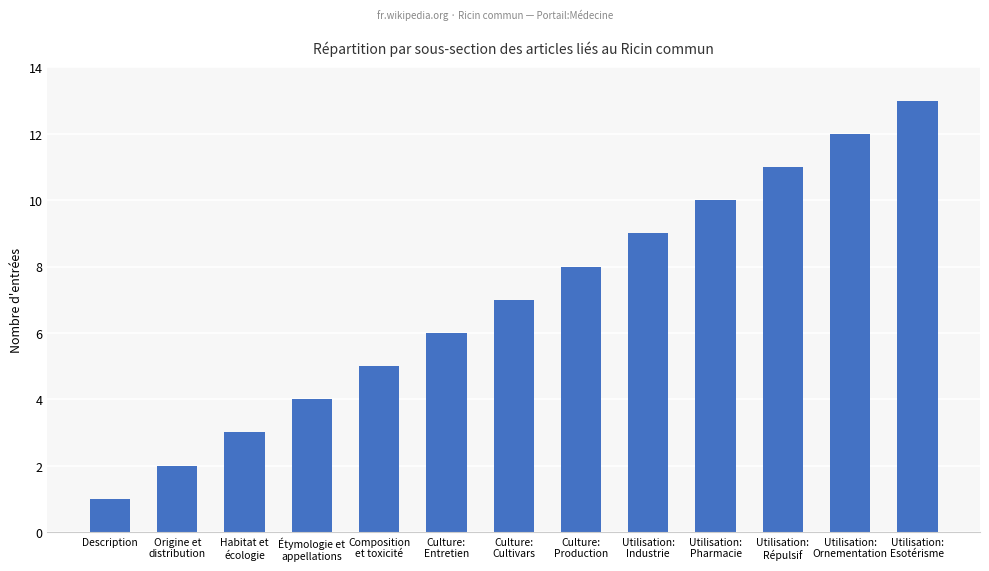

Which category has the lowest value across all series?

Description